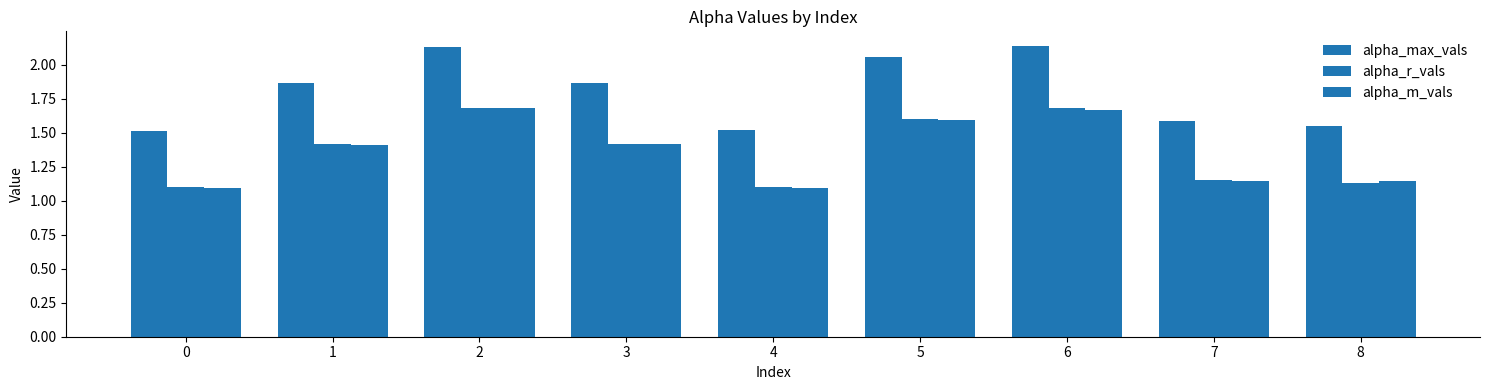

What is the difference between the highest and lowest values at 3?

0.5